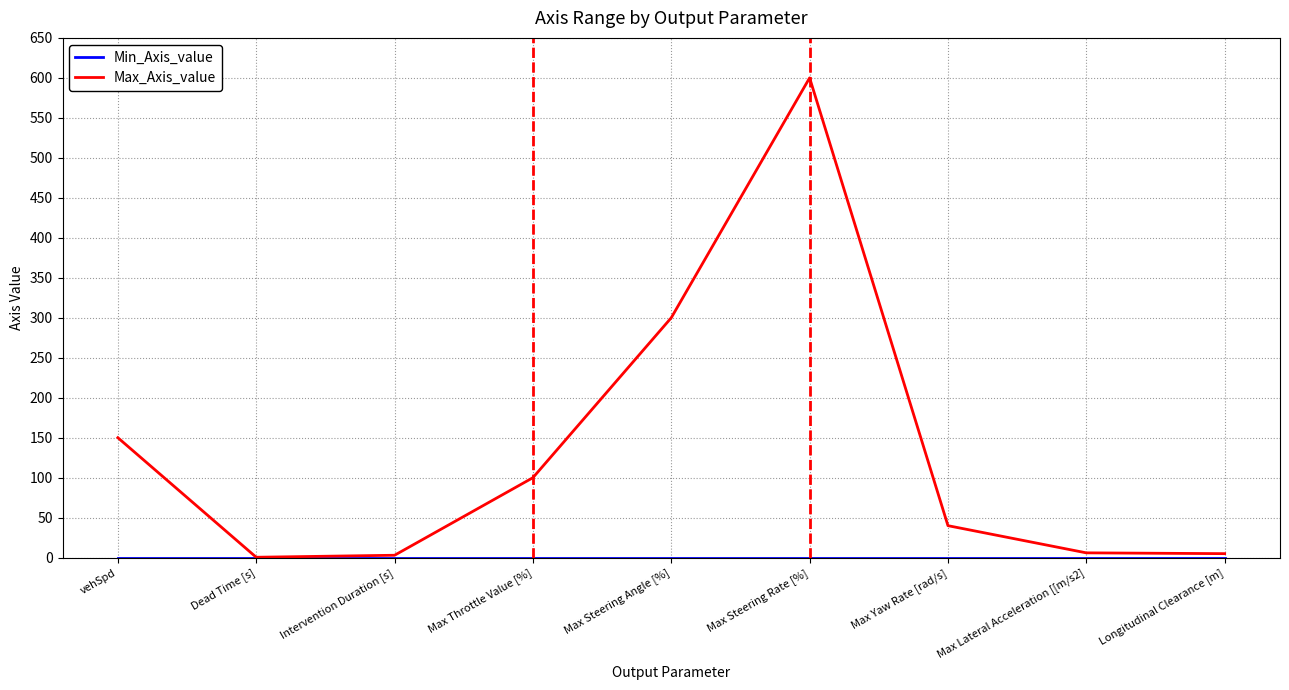

Which series has the widest spread of values?

Max_Axis_value